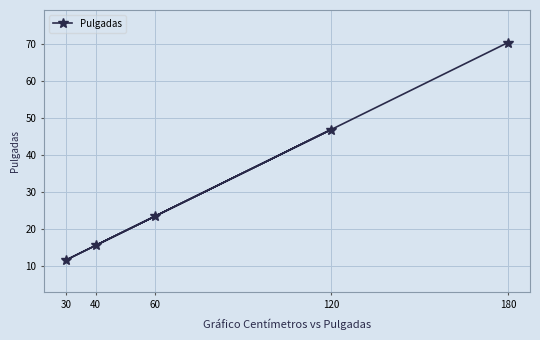

Where does the data first go above 23?

60